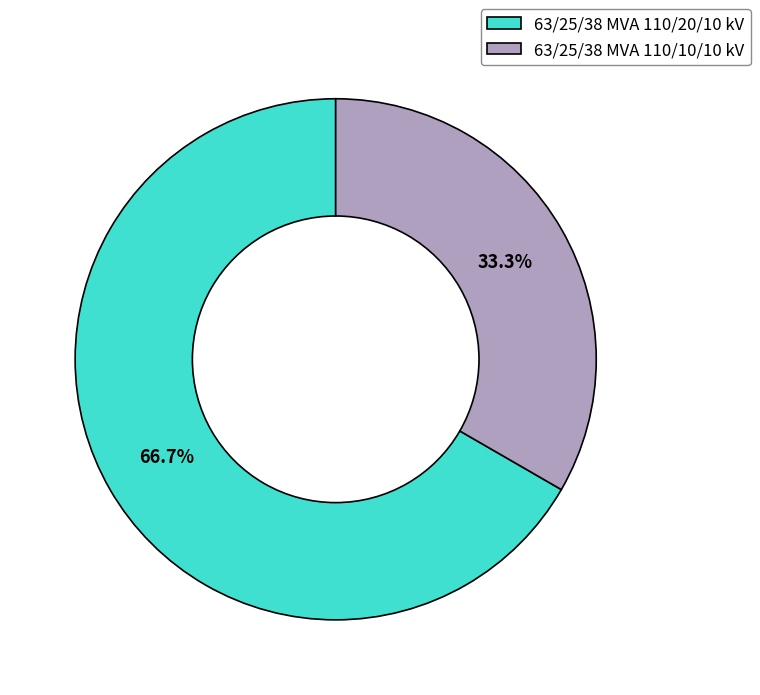

To the nearest percent, what portion does 63/25/38 MVA 110/20/10 kV represent?

67%